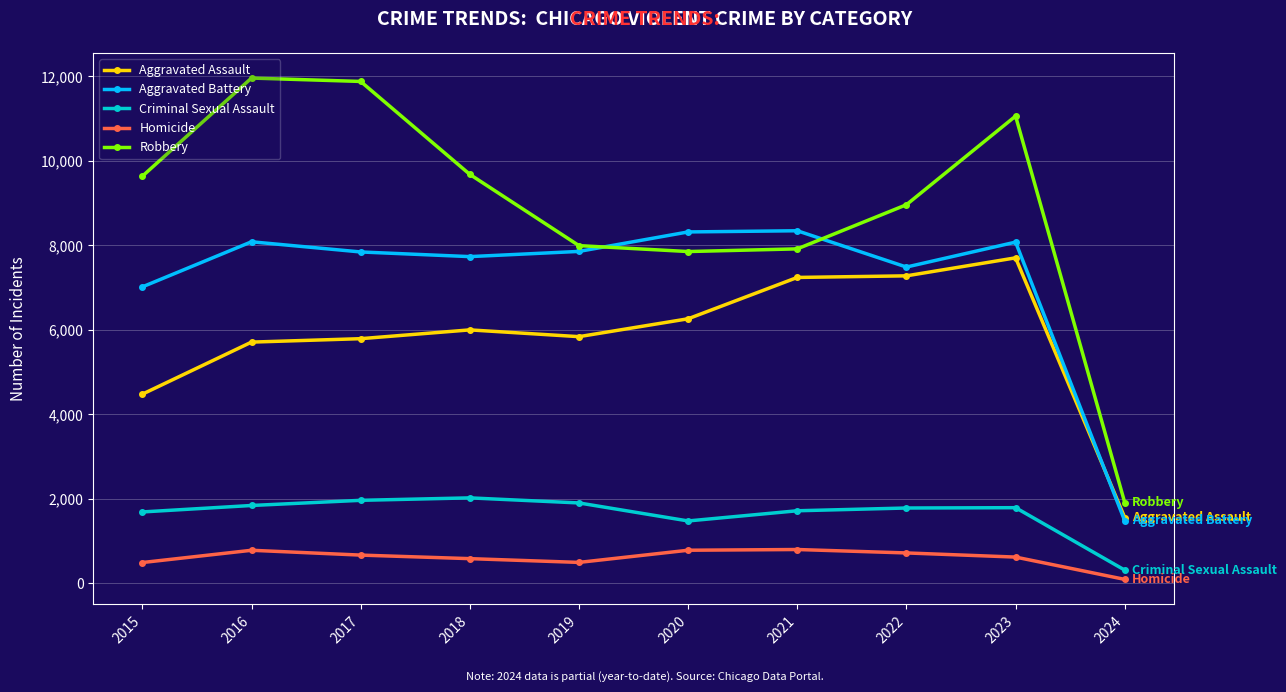

The Aggravated Assault series shows 7706 at 2023. True or false?

True